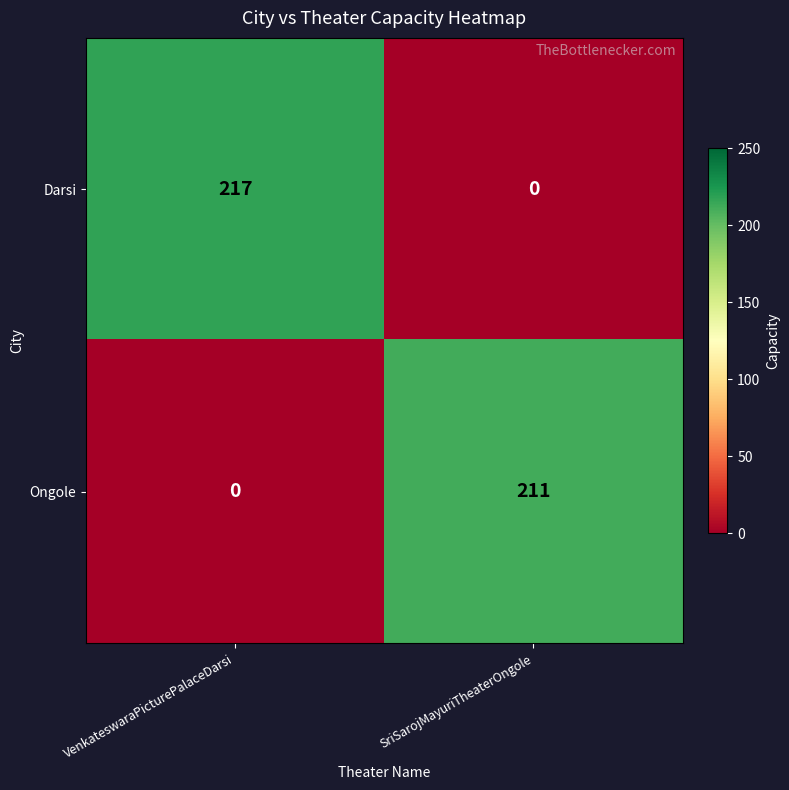

List the series in order of their overall mean, highest first.

Darsi, Ongole